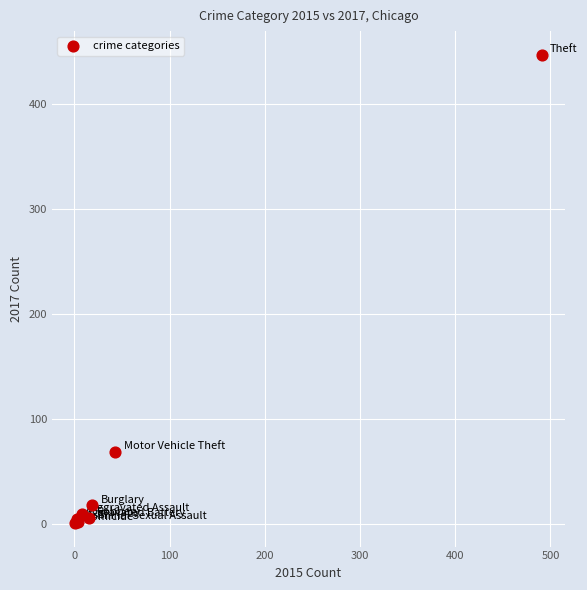

What Y value in the scatter plot is closest to 224?

69